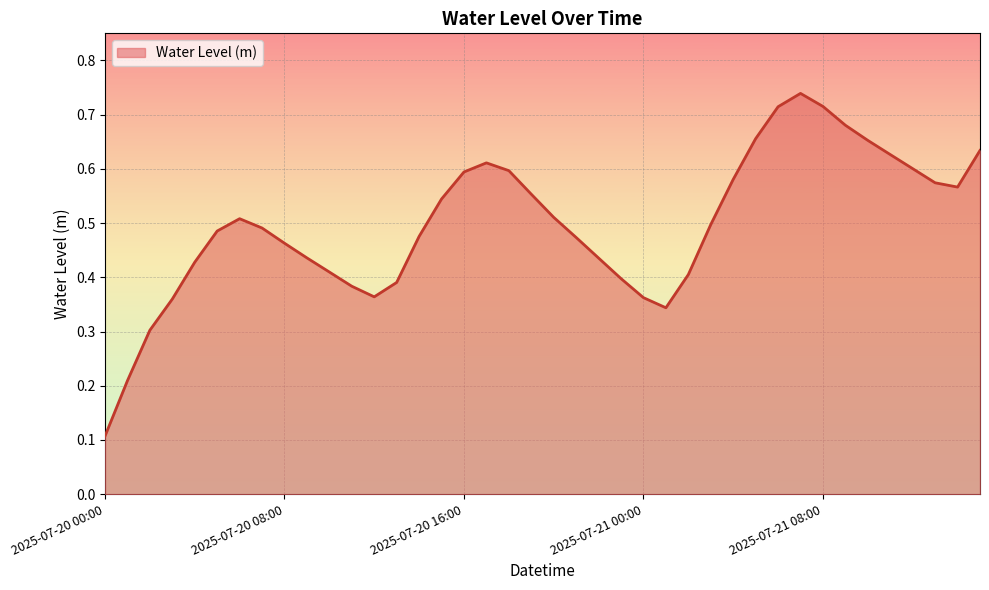

Does the chart display data point markers on the line(s)?

No